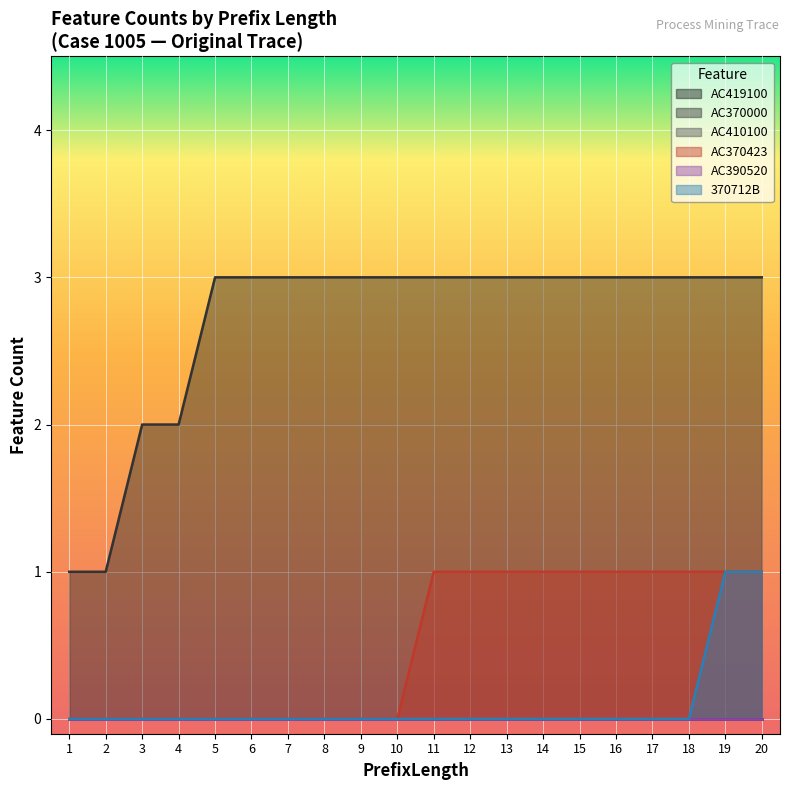

The value of 370712B at 14 is 0. True or false?

True